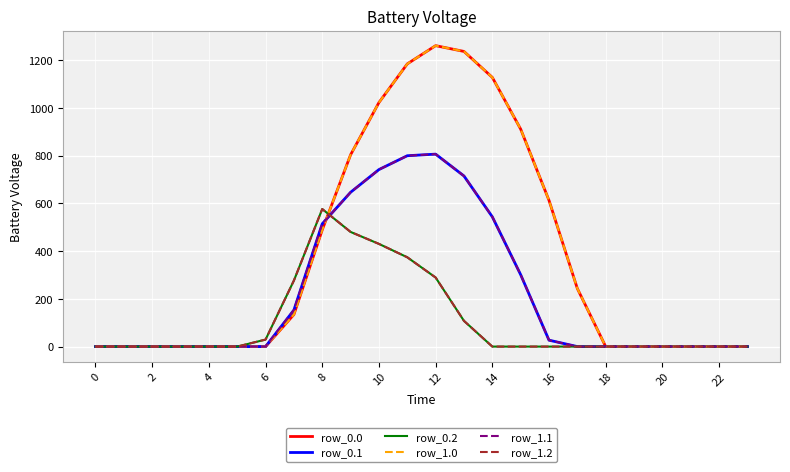

What is the label of the 20th point from the left?

19